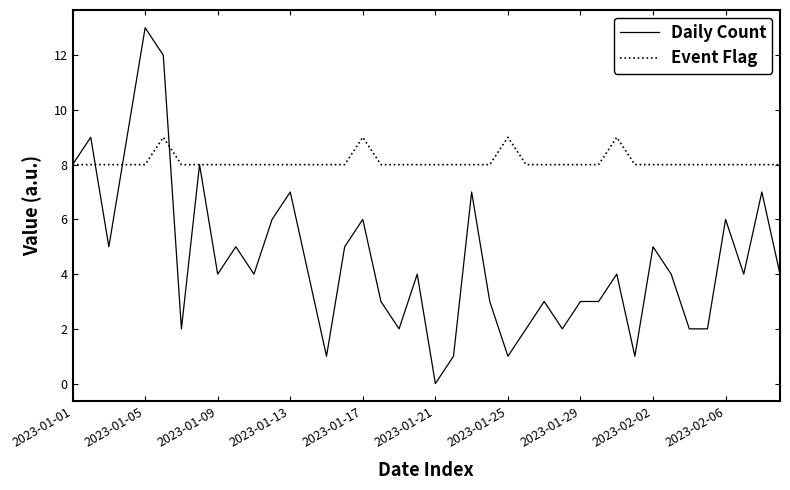

Which series ends up on top after the final intersection of Event Flag and Daily Count?

Event Flag